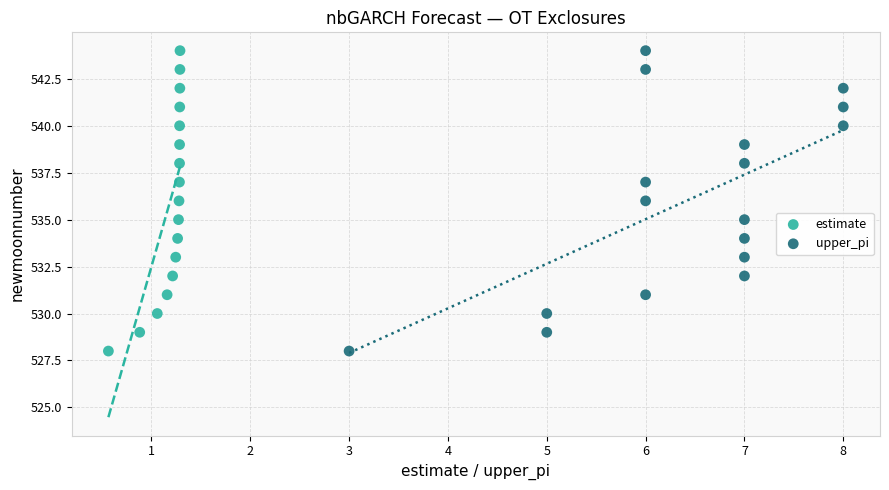

What are all the series names shown in the legend?

estimate, upper_pi